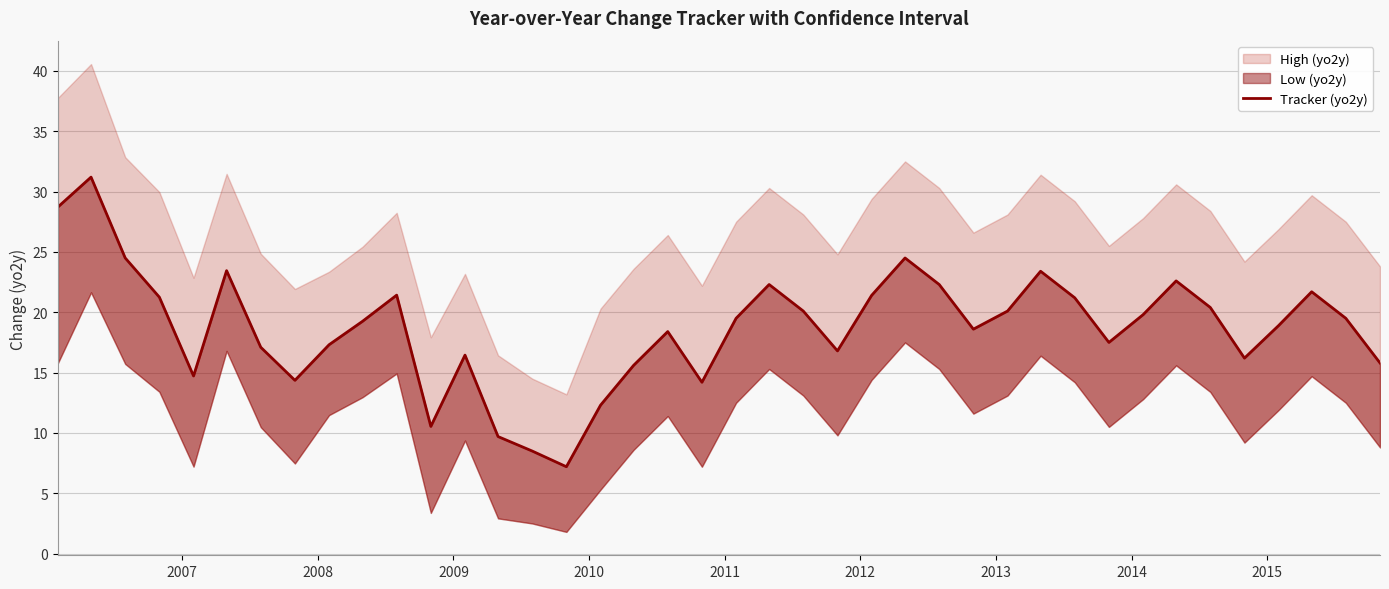

The value at 22 is 33.2. True or false?

False